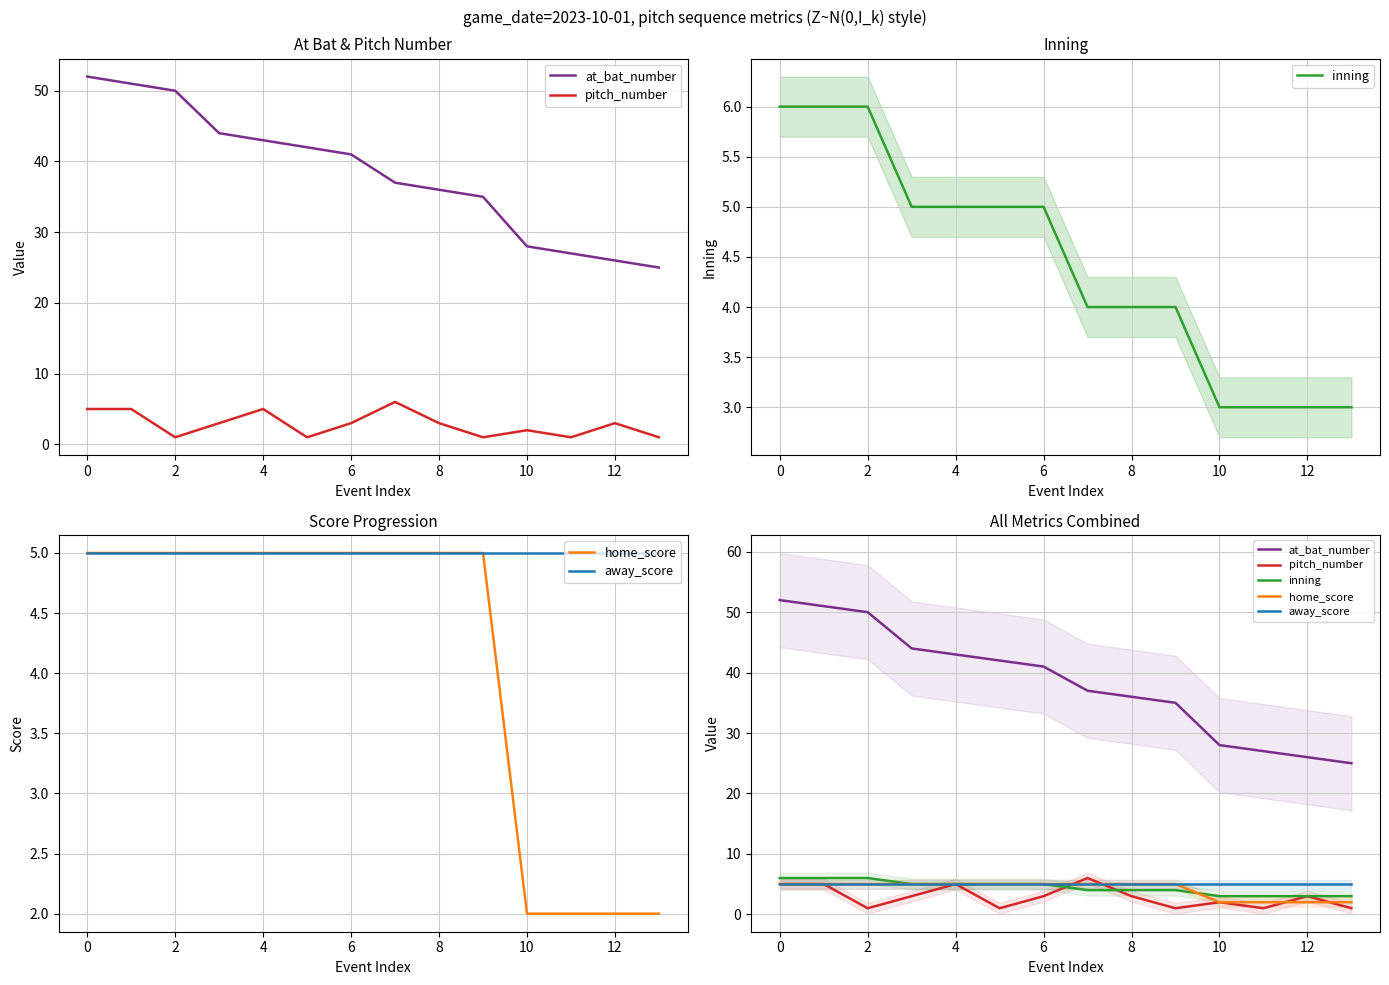

What is the label of the 11th point from the left?

10